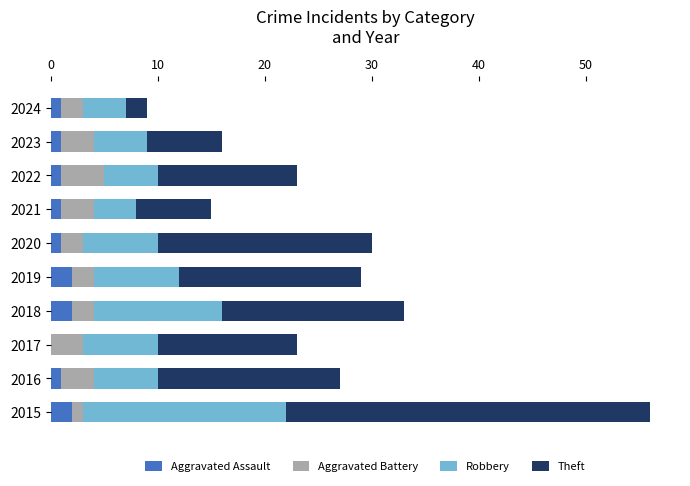

What is the total value across all series at 2018?

33